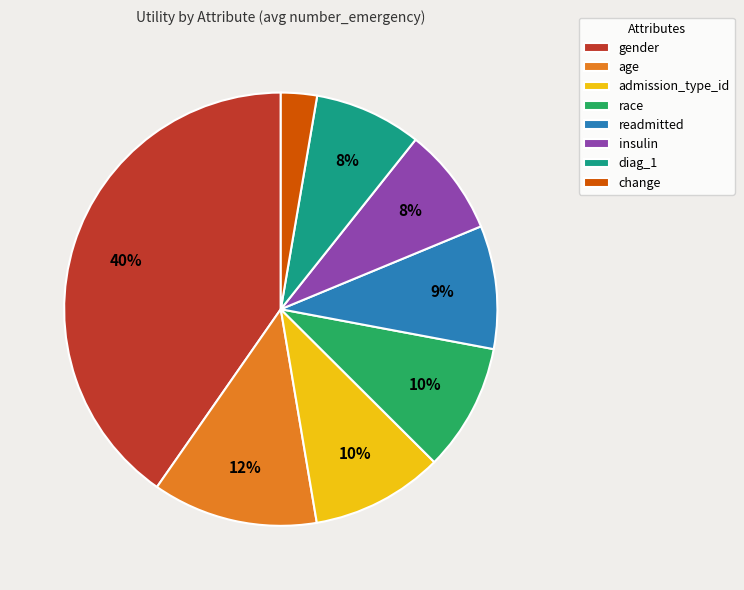

Combined, do insulin and readmitted account for over 50%?

No